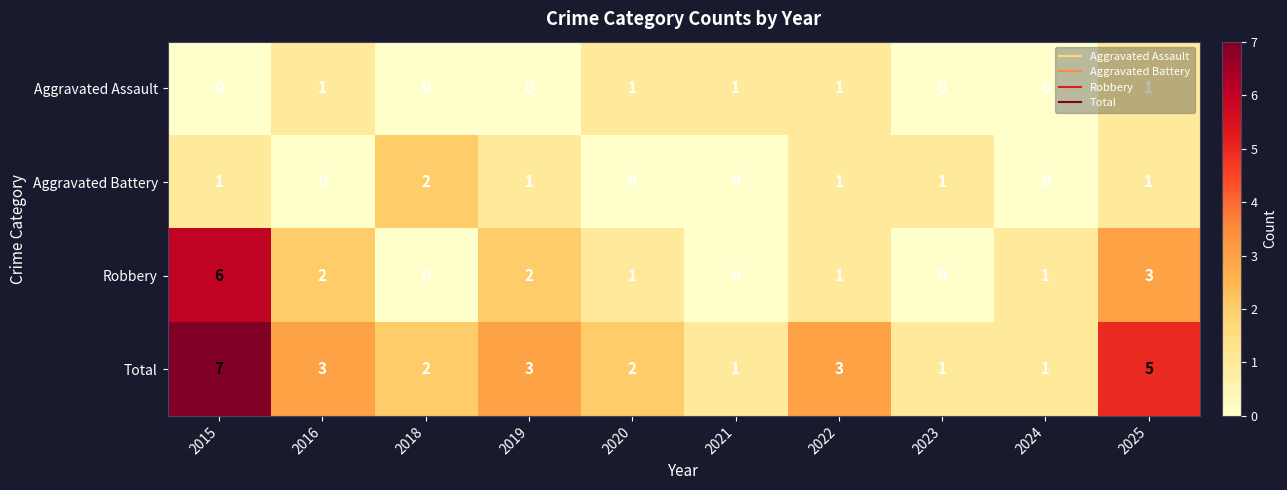

Which series changed the most between 2018 and 2021?

Aggravated Battery